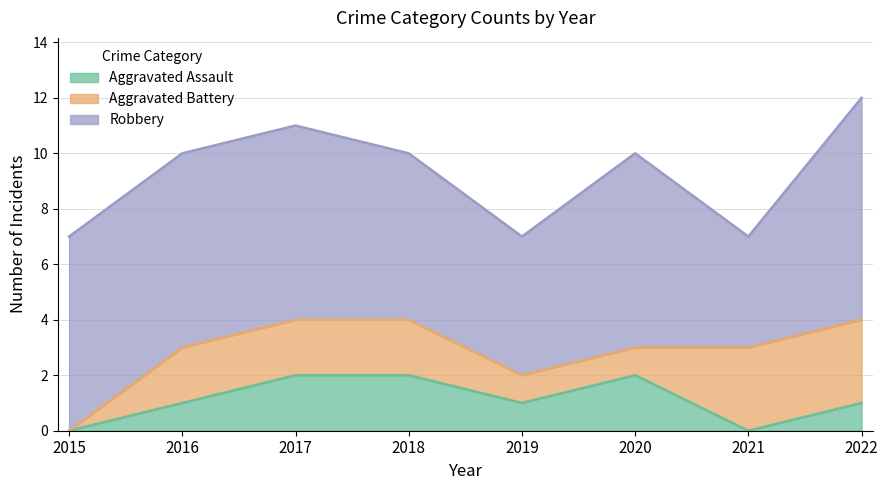

Which category has the lowest value in the Robbery series?

2021